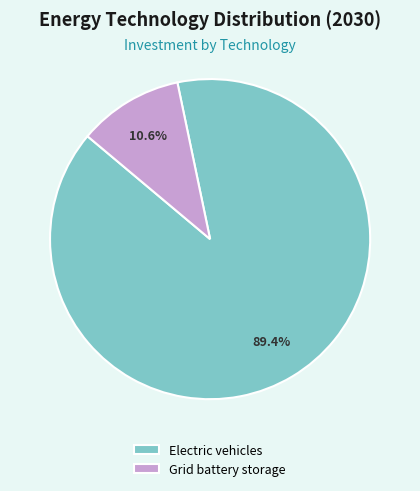

Is the sum of Grid battery storage and Electric vehicles greater than half?

Yes